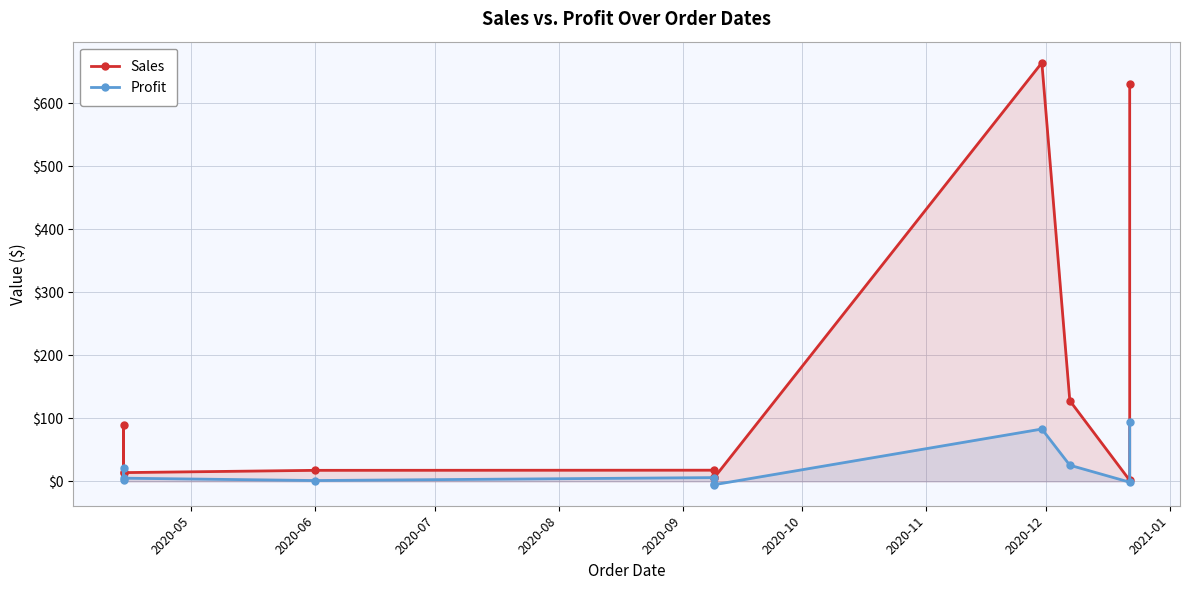

How many negative values does the Profit series have?

3